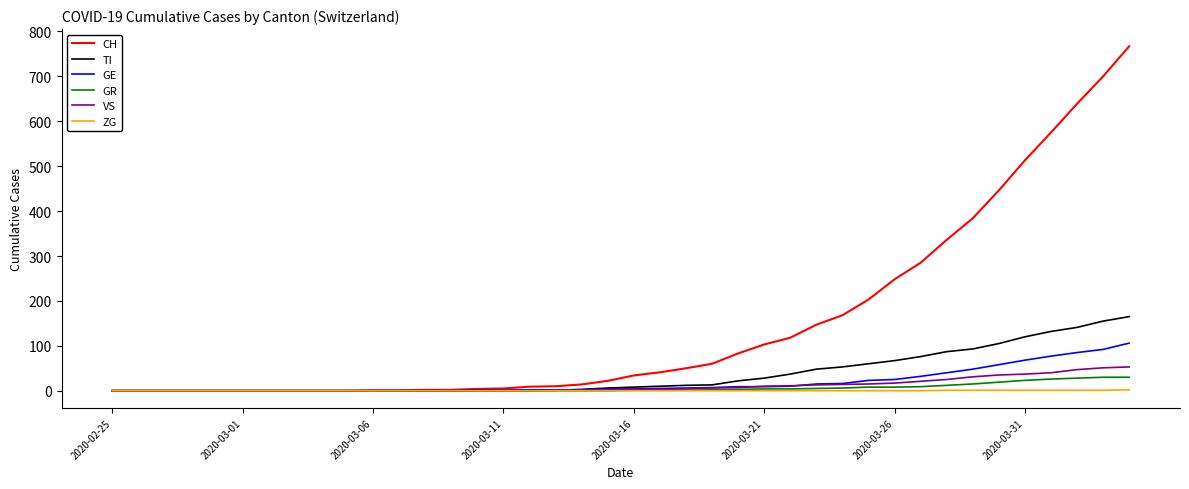

Does the chart display data point markers on the line(s)?

No